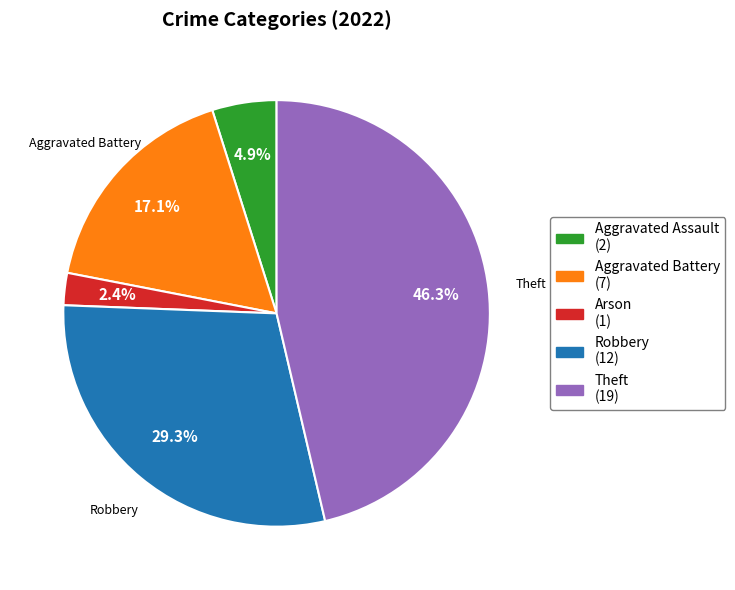

Is there any slice that represents more than half of the pie?

No